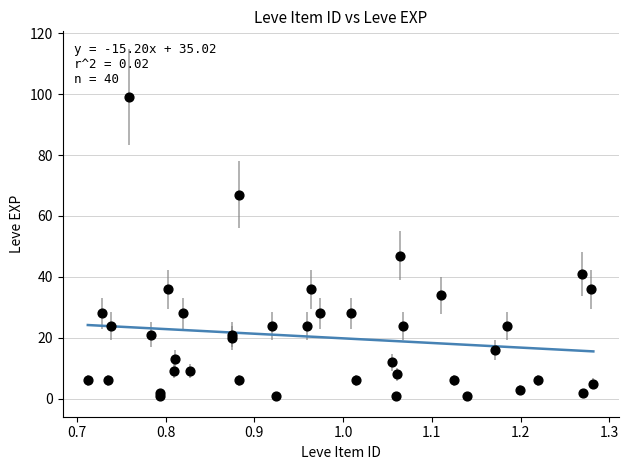

What Y value in the scatter plot is closest to 50?

47